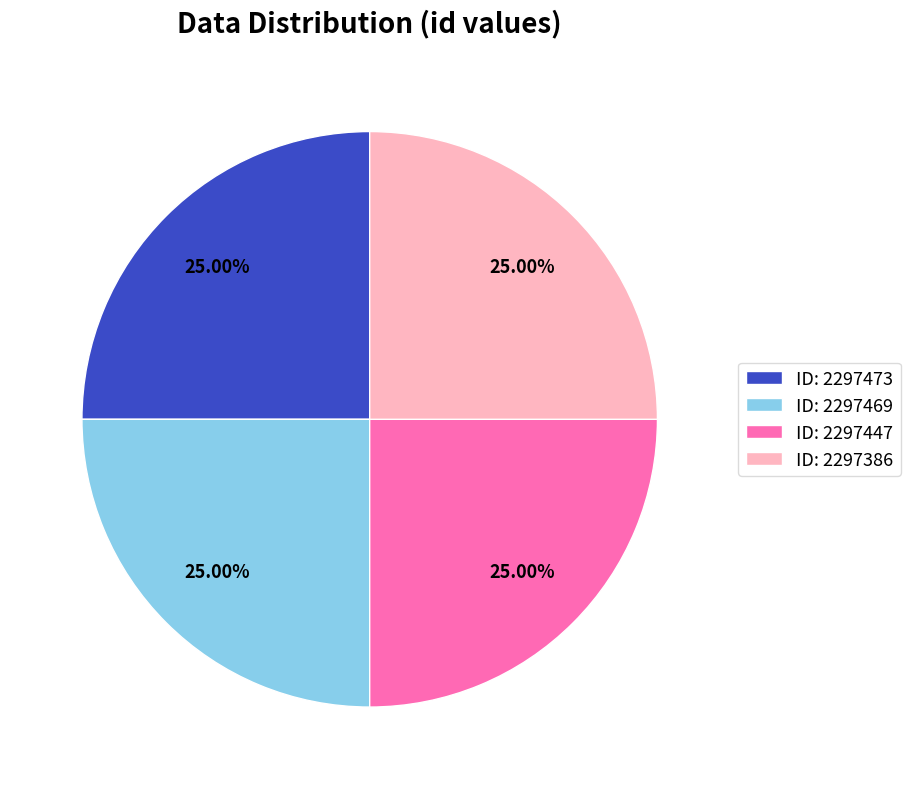

Approximately how many times larger is the value at ID: 2297469 compared to ID: 2297447?

1.0